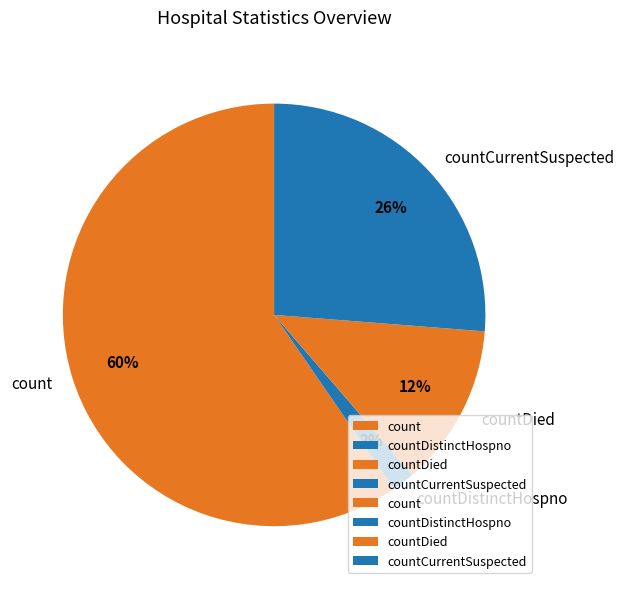

Rank the categories by value from highest to lowest.

count, countCurrentSuspected, countDied, countDistinctHospno